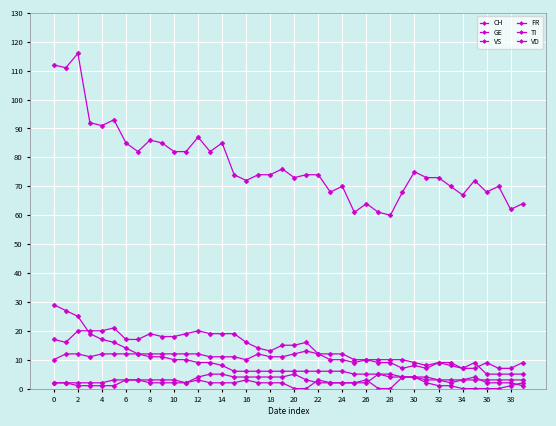

How many lines are shown in the chart?

6